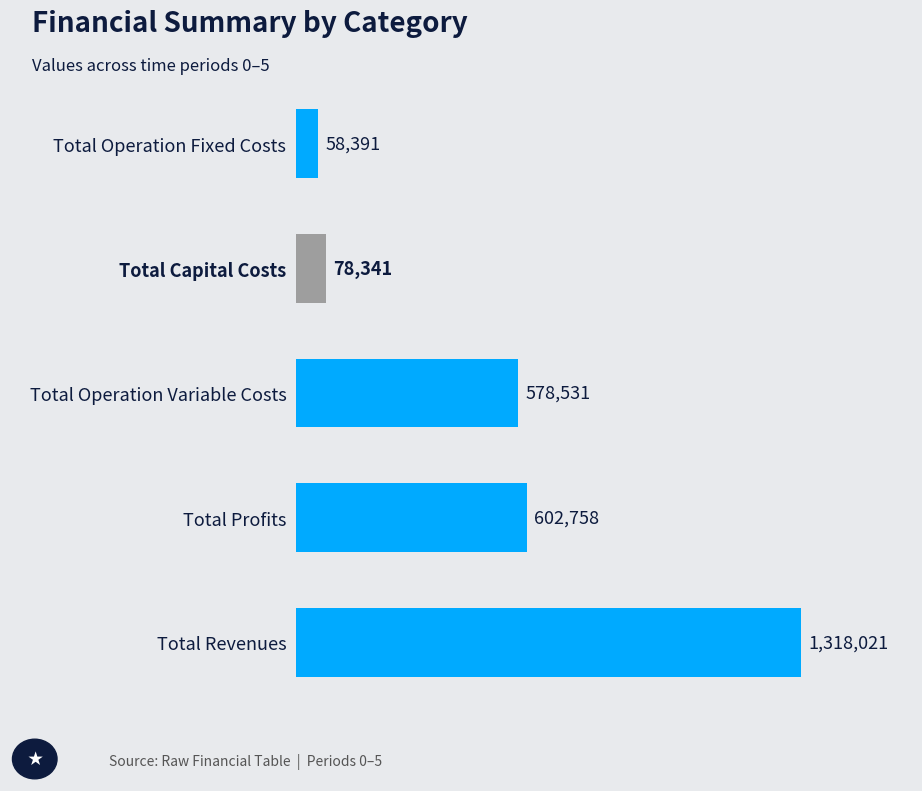

What is the maximum value shown in the chart?

1318021.2